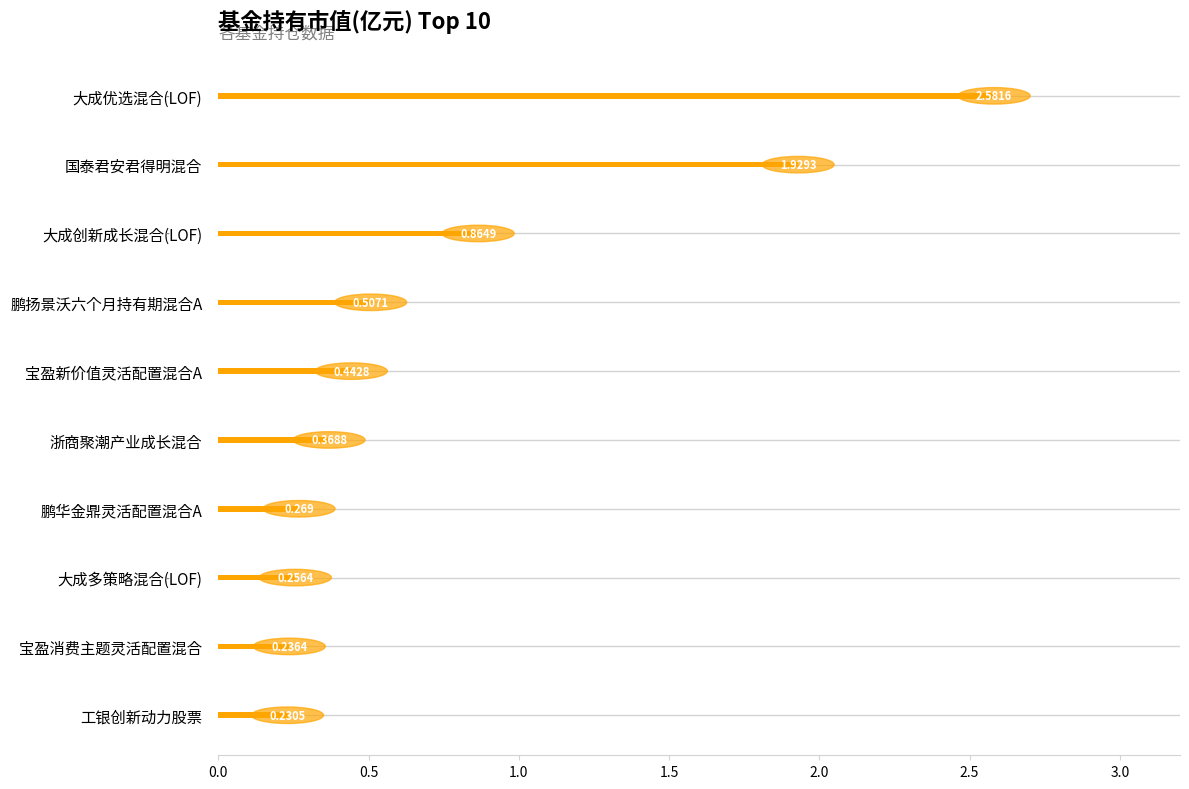

Count the number of categories in the chart.

10